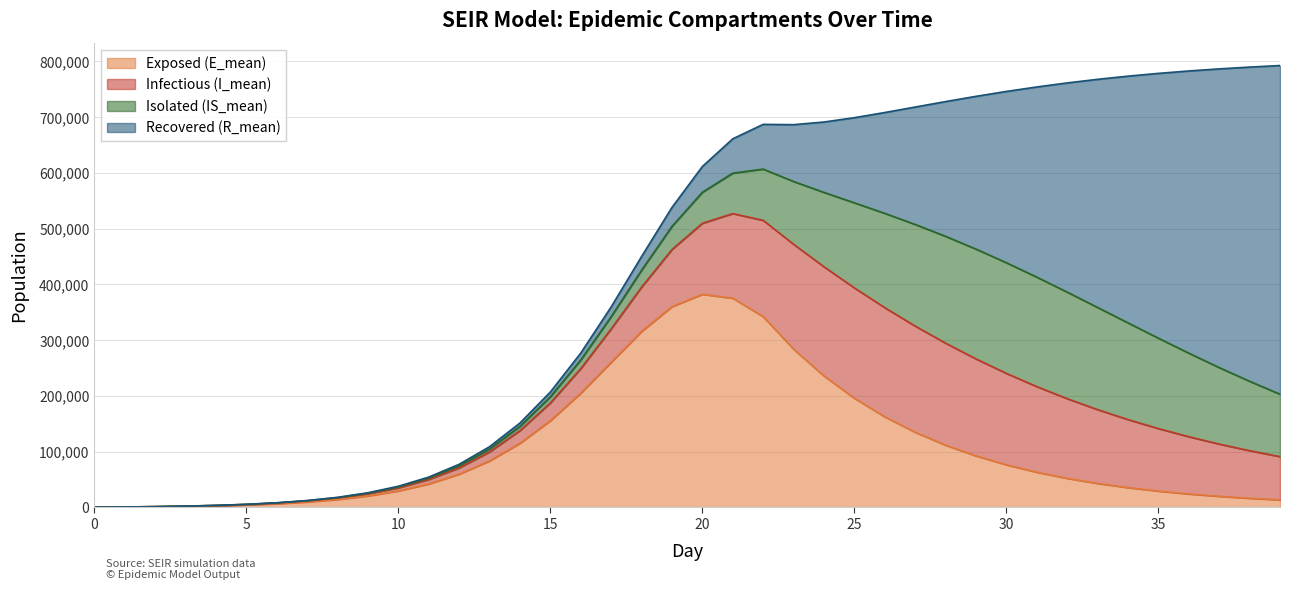

What is the sum of the E_mean values at 33 and 36?

67122.8